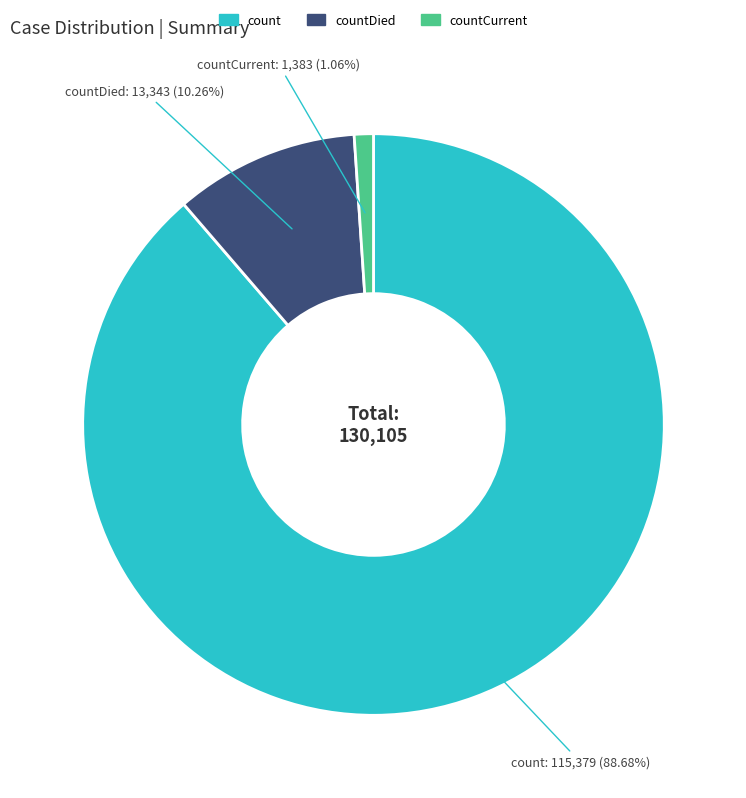

Count the number of slices in the pie.

3